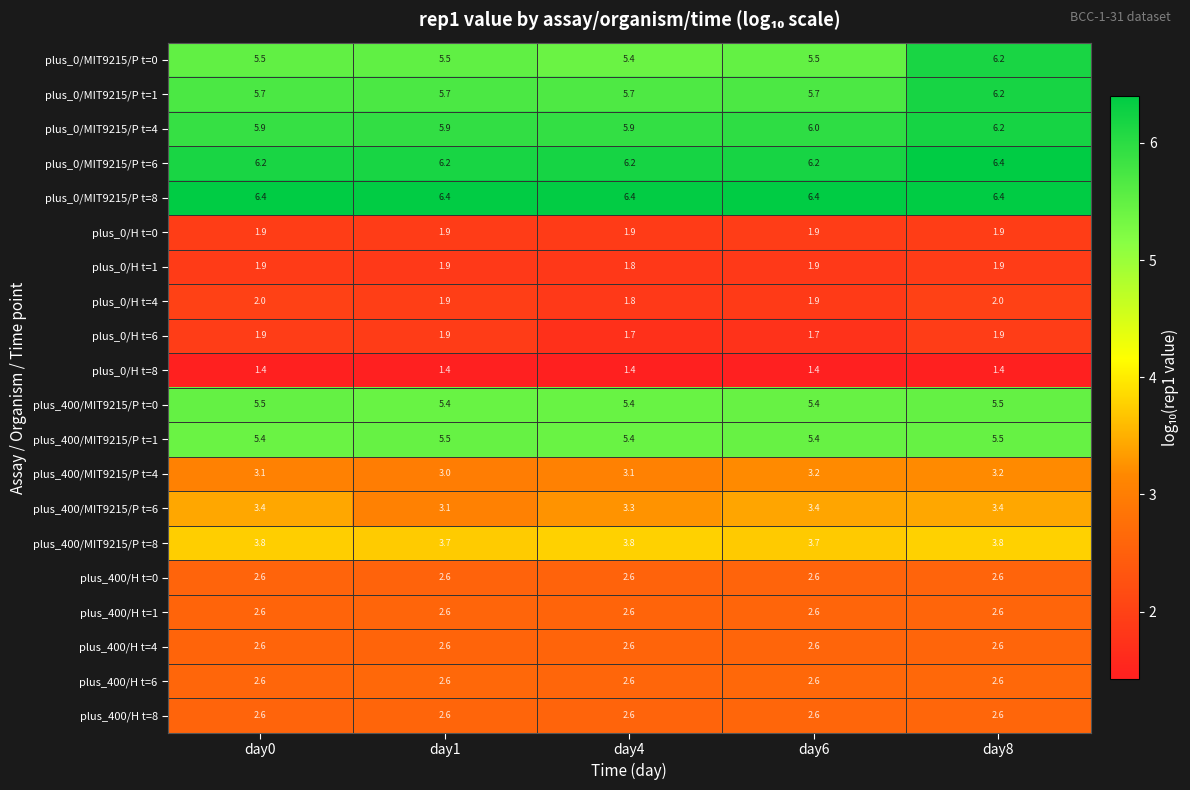

How many series are shown in this chart?

20